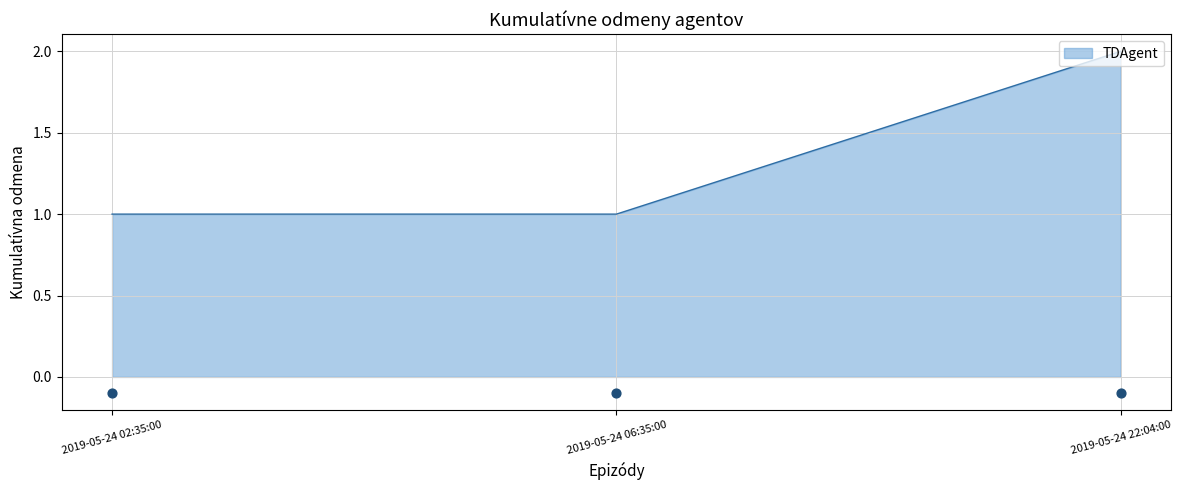

Which has a higher value, 2019-05-24 06:35:00 or 2019-05-24 22:04:00?

2019-05-24 22:04:00